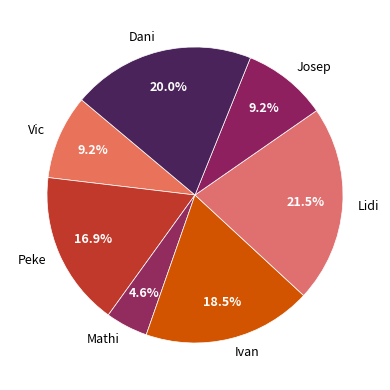

To the nearest percent, what is the difference between the Peke and Lidi slice percentages?

5%